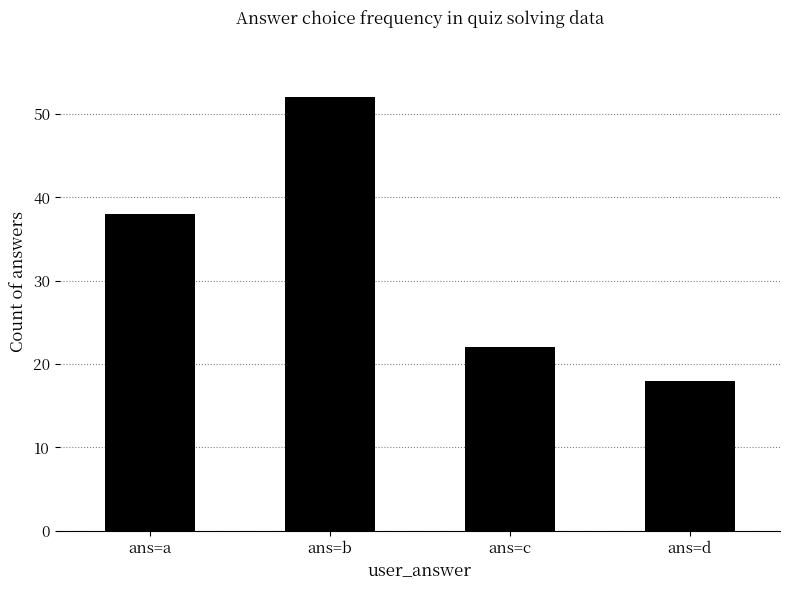

How many distinct data groups are displayed?

1